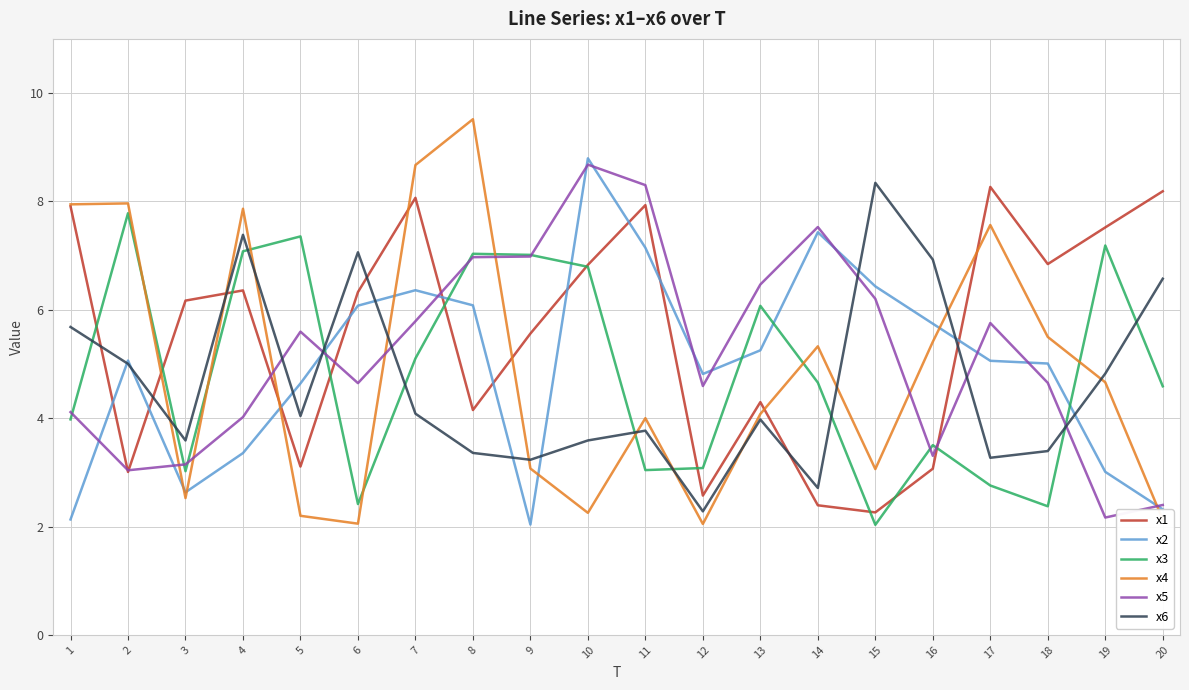

What is the average value of the x1 series?

5.5